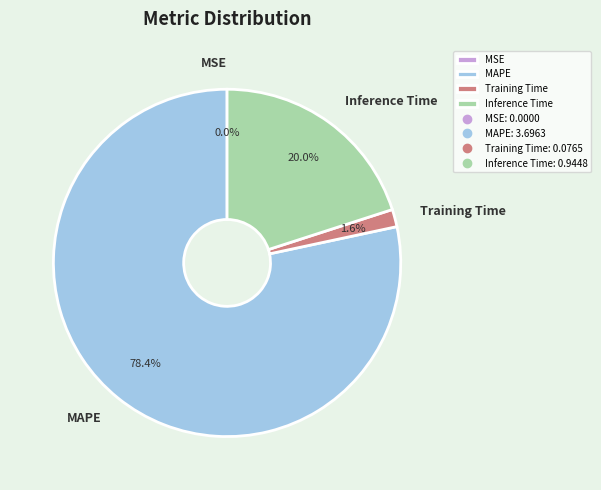

Combined, what portion of the pie is MSE and Inference Time?

20.0%